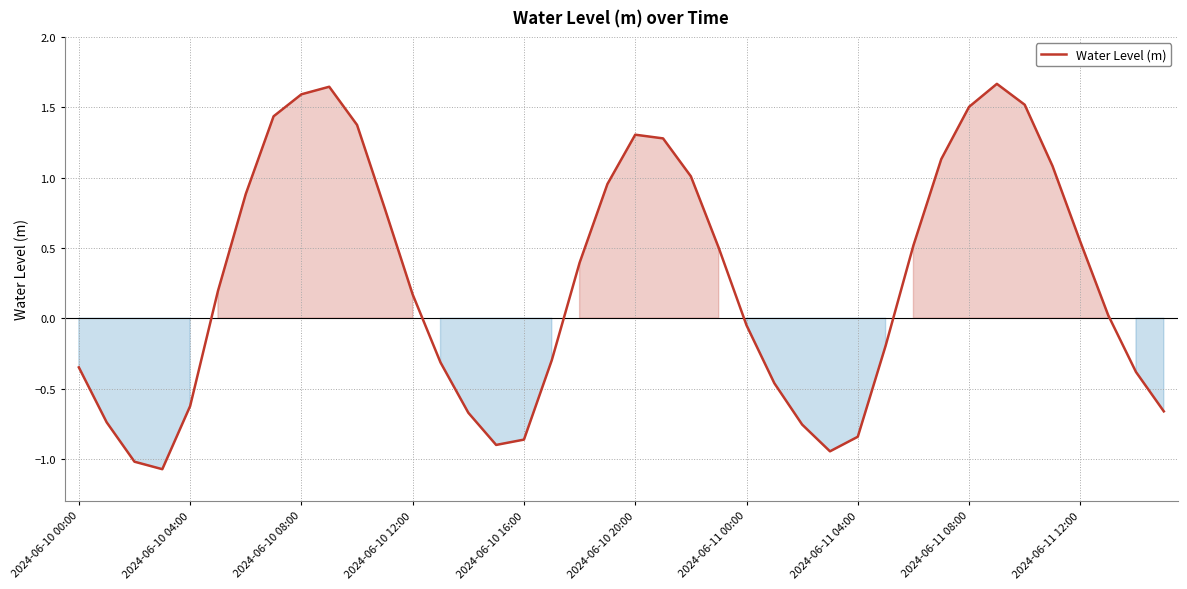

What is the difference between the maximum and minimum values?

2.7